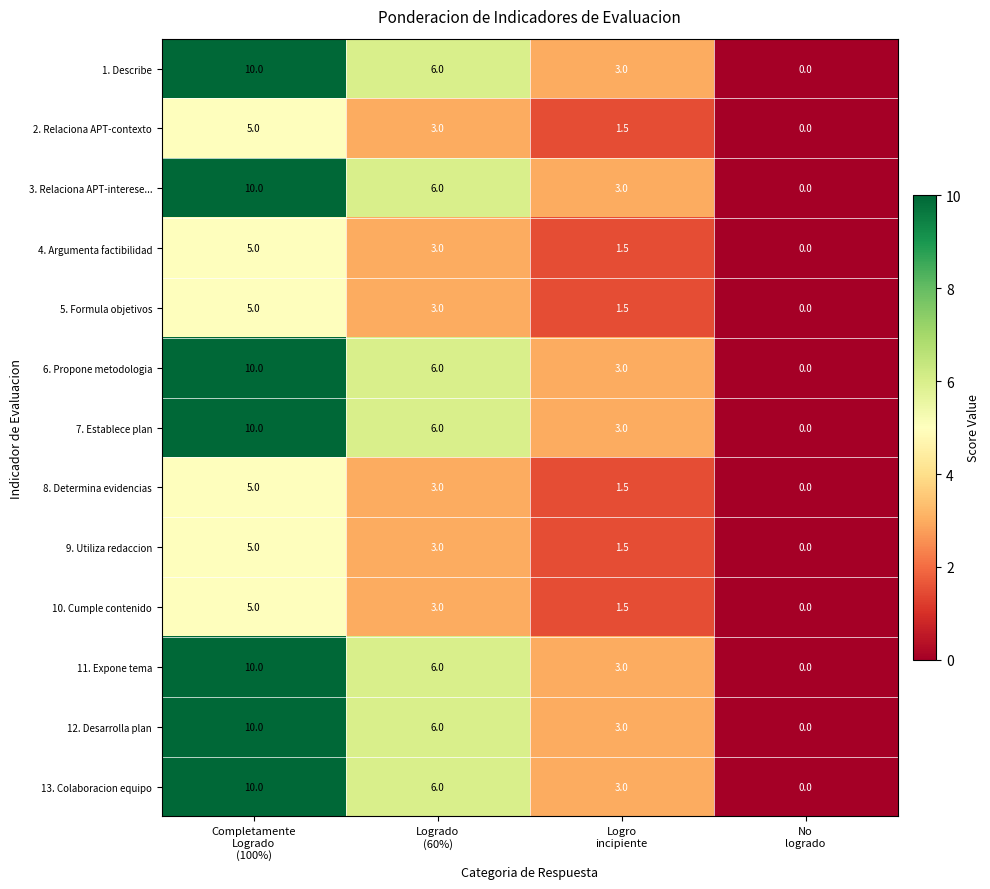

What is the difference between the highest and lowest values at Logrado
(60%)?

3.0